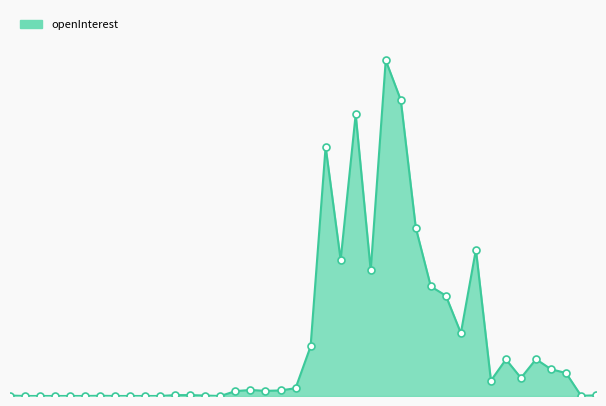

At which category does the chart reach its peak across all series?

740